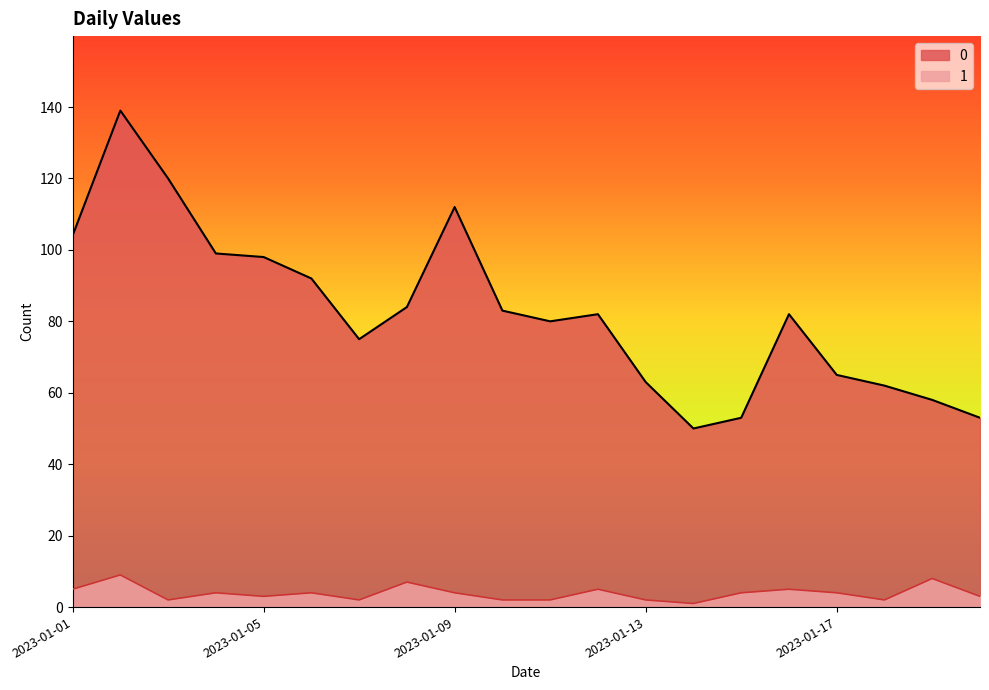

What is the value of the 1 point at the 7th from the left?

2